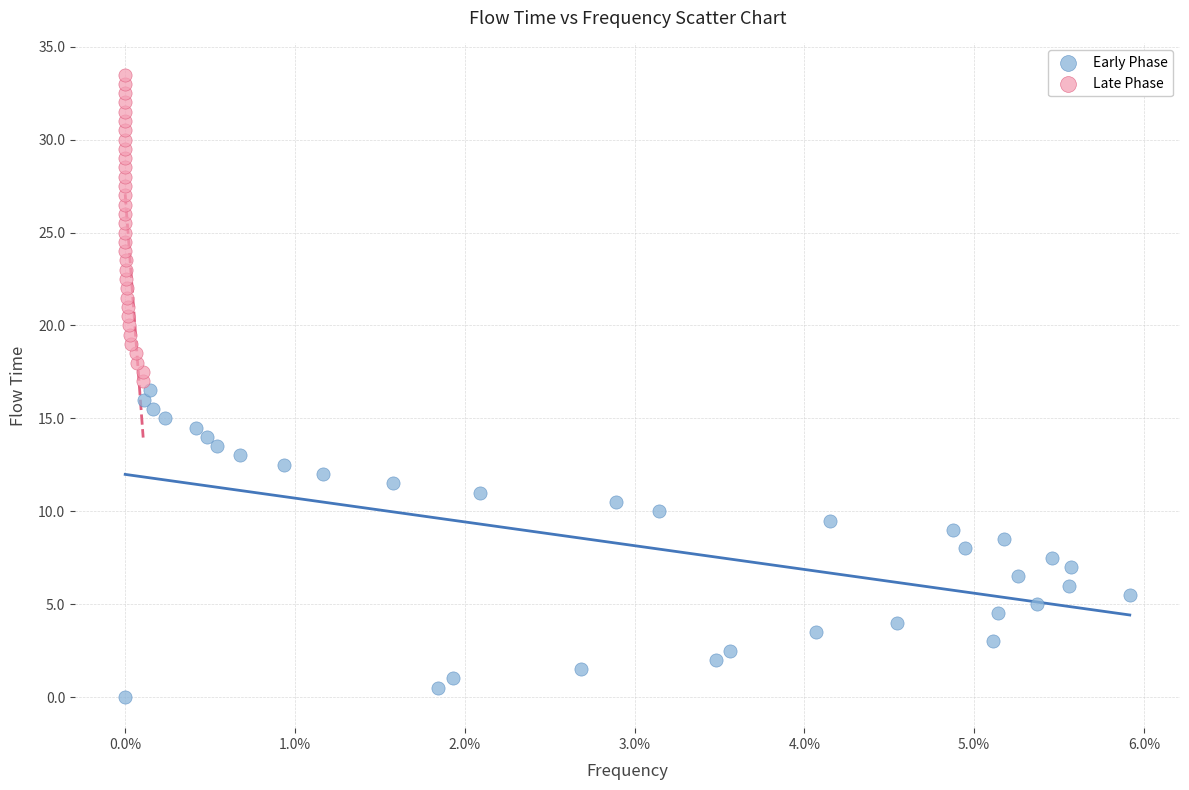

Which series contains the lowest Y value?

Early Phase